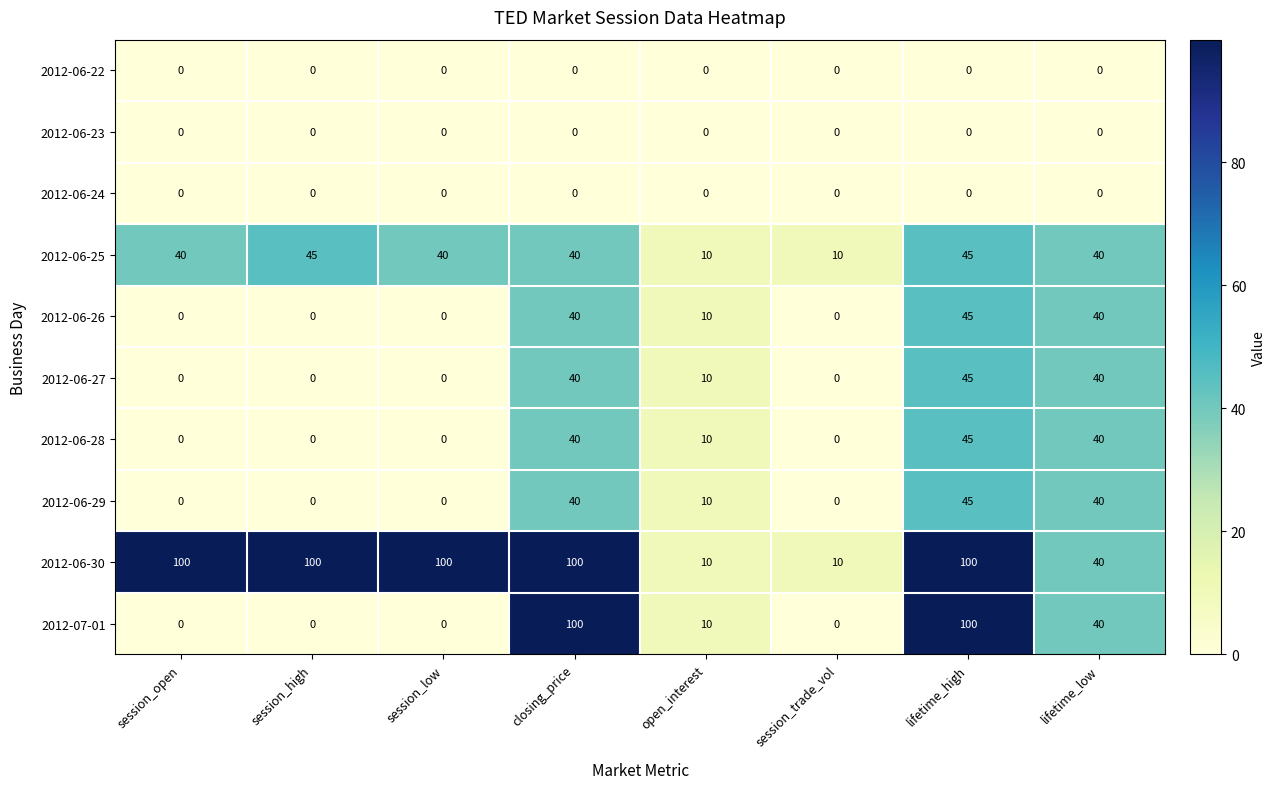

True or false: 2012-06-29 has a value of 15 at open_interest.

False